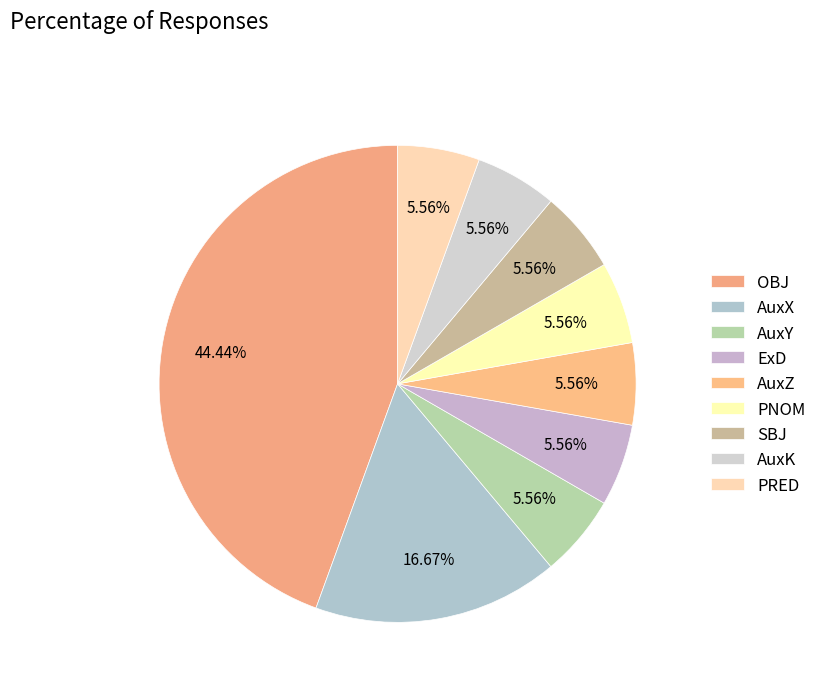

Does SBJ account for over 50% of the chart?

No